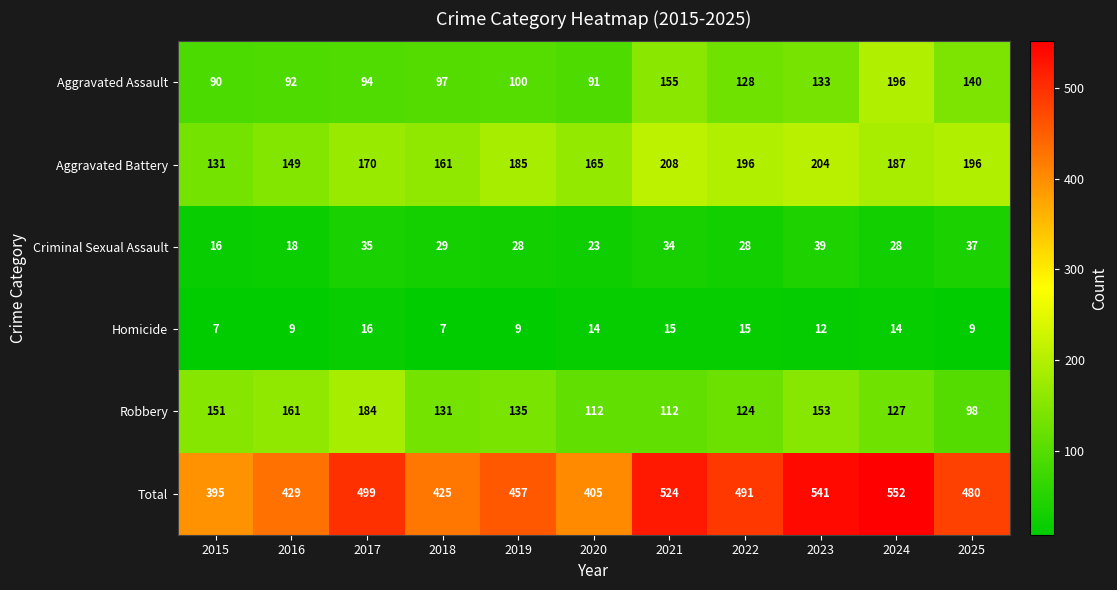

What is the sum of the Aggravated Assault values at 2023 and 2022?

261